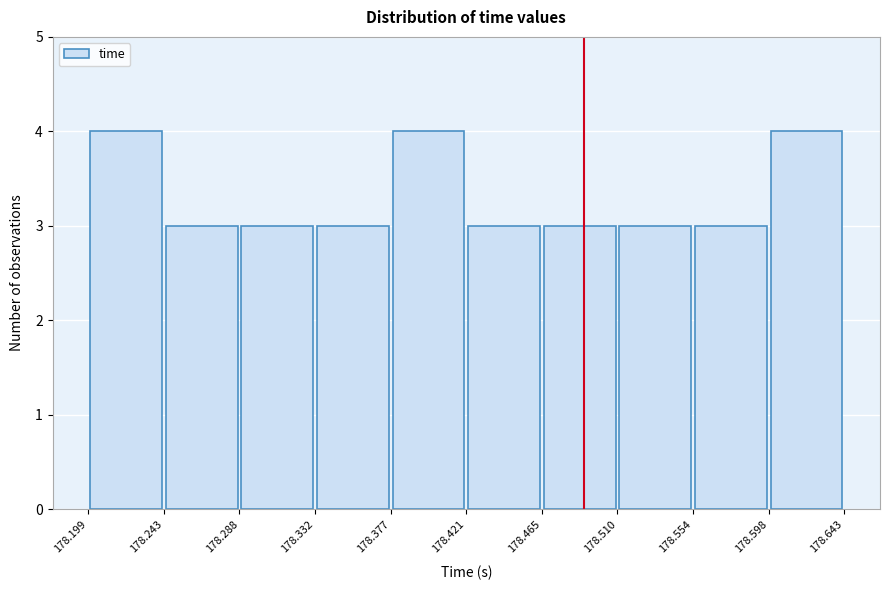

Reading left to right, list every bar in this chart as the range it spans on the x-axis followed by its height. The values are not printed on the chart, so give them approximately, as read against the axis.

178.199 to 178.243: 4
178.243 to 178.288: 3
178.288 to 178.332: 3
178.332 to 178.377: 3
178.377 to 178.421: 4
178.421 to 178.465: 3
178.465 to 178.510: 3
178.510 to 178.554: 3
178.554 to 178.598: 3
178.598 to 178.643: 4